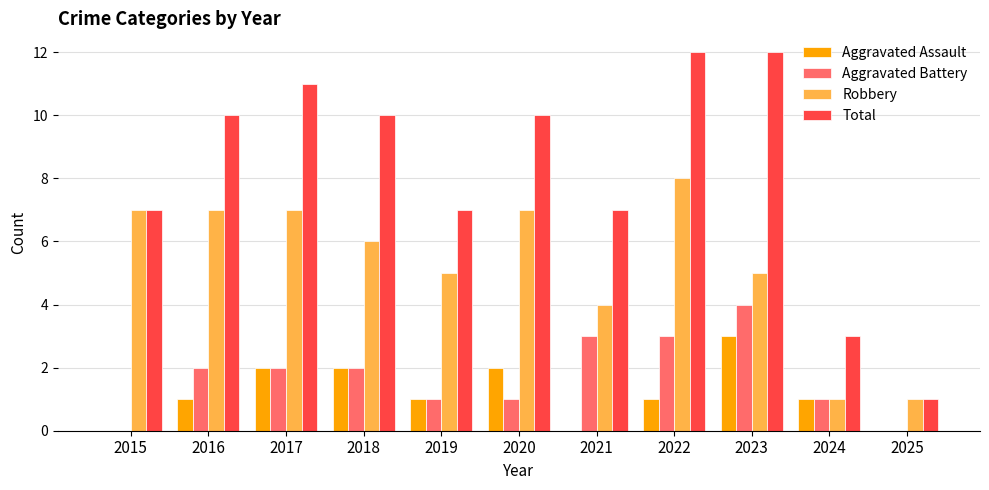

Which series has the largest total across all categories?

Total